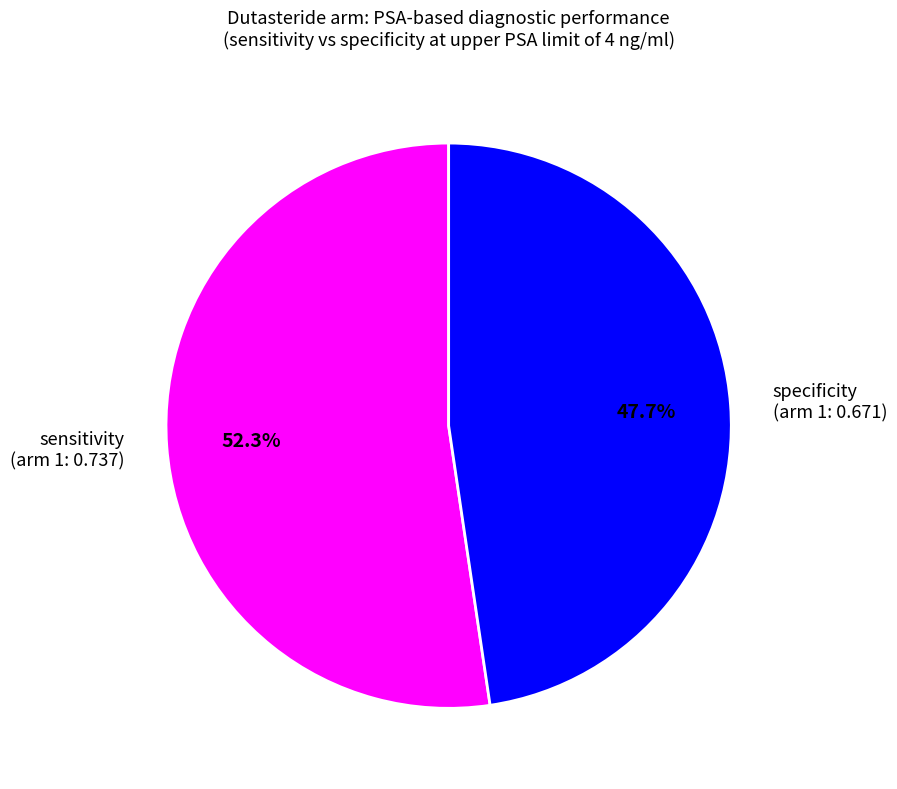

Which has a higher value, sensitivity (arm 1: 0.737) or specificity (arm 1: 0.671)?

sensitivity (arm 1: 0.737)